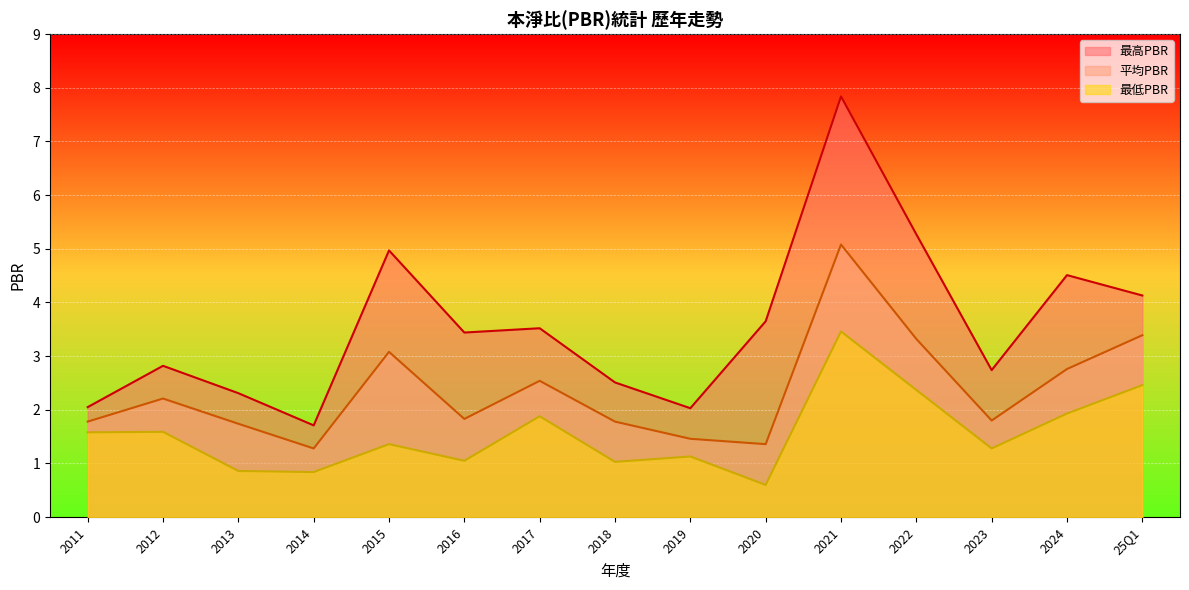

Is it true that 最低PBR equals 1.7 at 2016?

False